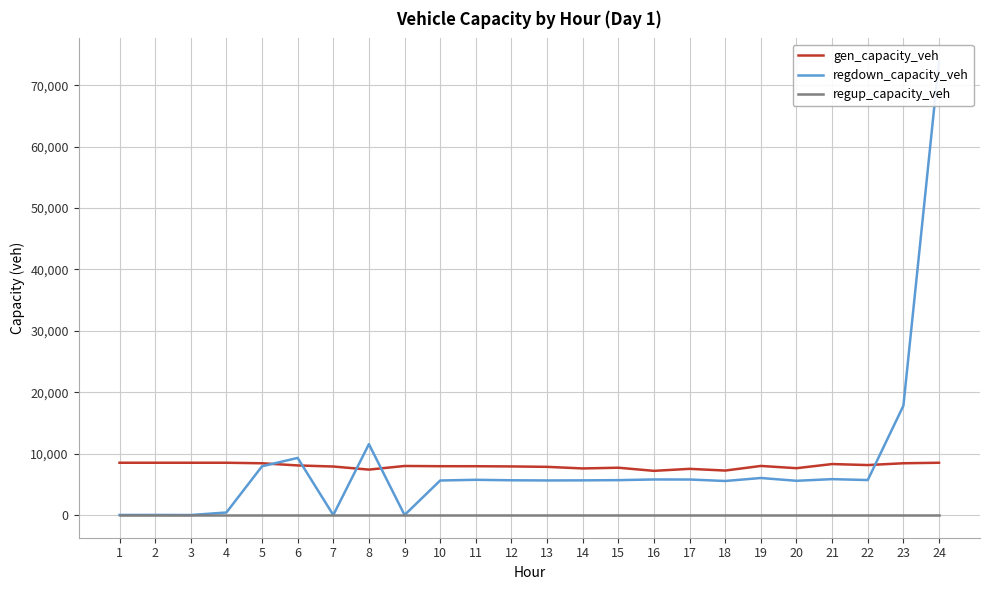

How many data points does each series have?

24